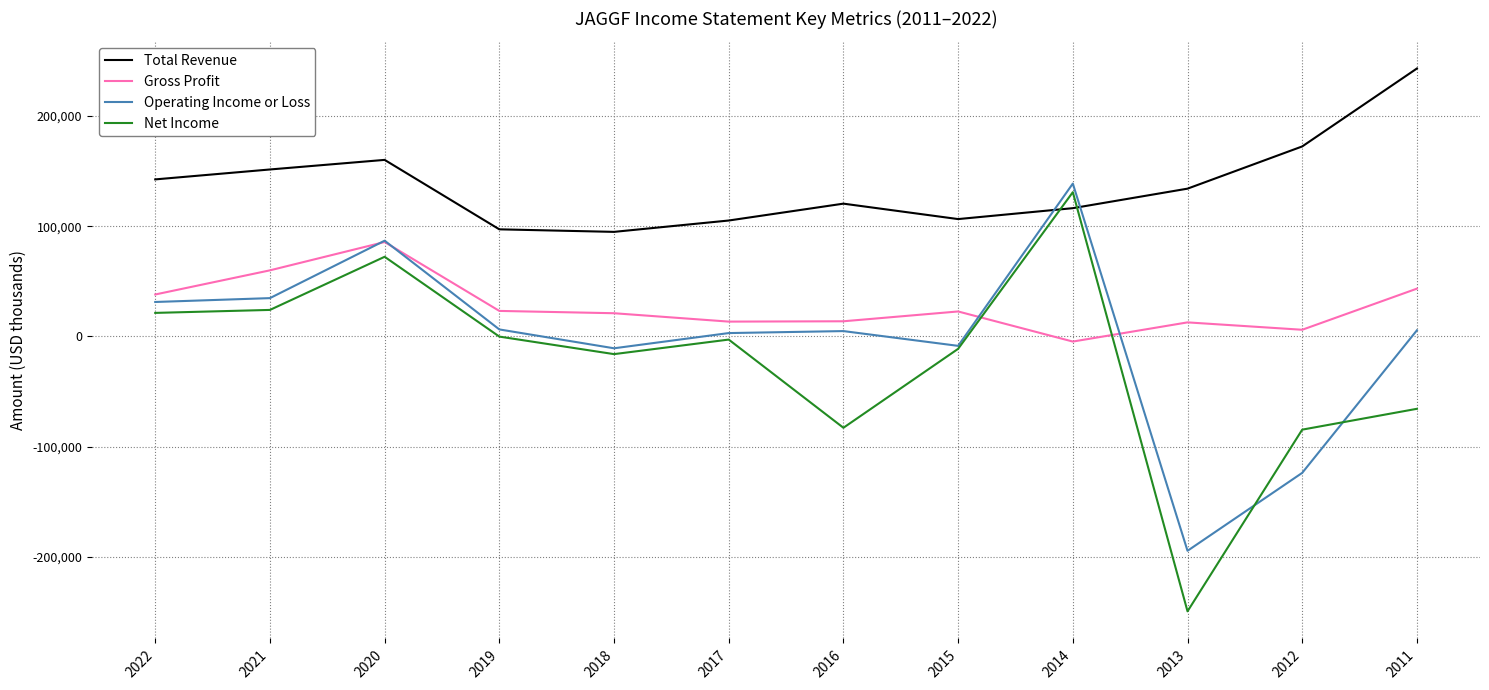

Which series has the largest total across all categories?

Total Revenue